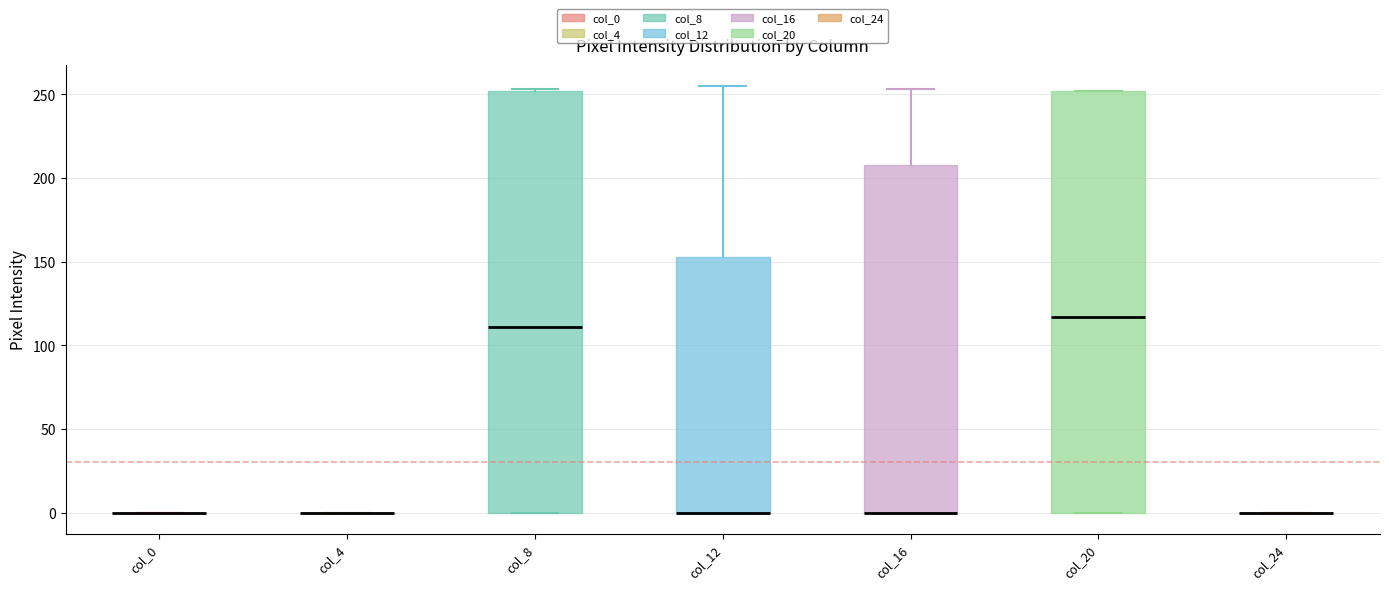

Reading left to right, read every box against the y-axis: the position of its median line, the range the box covers, and the ends of its whiskers. The values are not printed on the chart, so give them approximately, as read against the axis.

col_0: box collapsed to a line at 0, whiskers 0 to 0
col_4: box collapsed to a line at 0, whiskers 0 to 0
col_8: median 110, box 0 to 250, whiskers 0 to 255
col_12: median 0 (drawn on the box's lower edge), box 0 to 155, whiskers 0 to 255
col_16: median 0 (drawn on the box's lower edge), box 0 to 210, whiskers 0 to 255
col_20: median 115, box 0 to 250, whiskers 0 to 250
col_24: box collapsed to a line at 0, whiskers 0 to 0